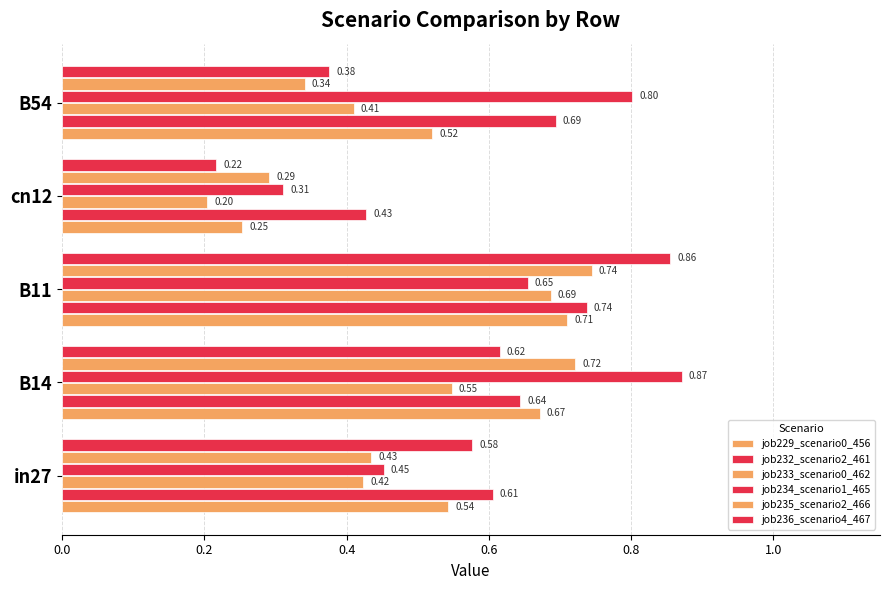

List the series in order of their peak value, highest first.

job234_scenario1_465, job236_scenario4_467, job235_scenario2_466, job232_scenario2_461, job229_scenario0_456, job233_scenario0_462